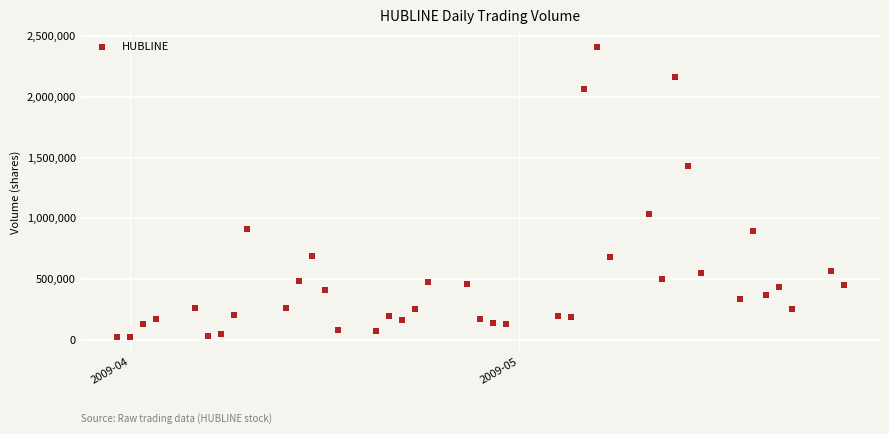

What is the range of Y values (max minus min)?

2391391